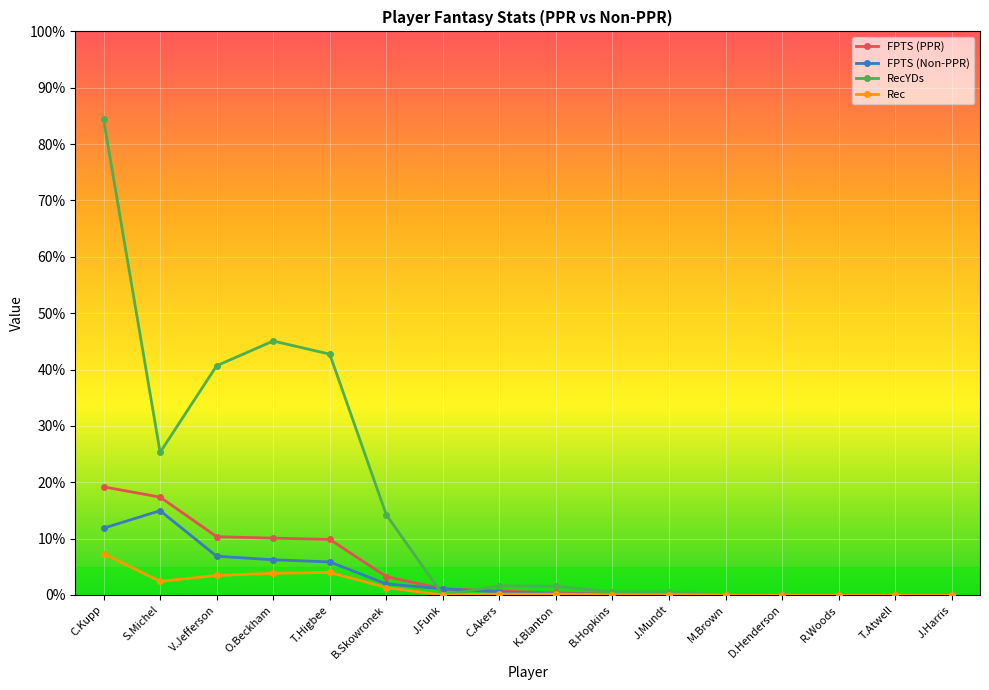

At which category is the sum across all series the highest?

C.Kupp